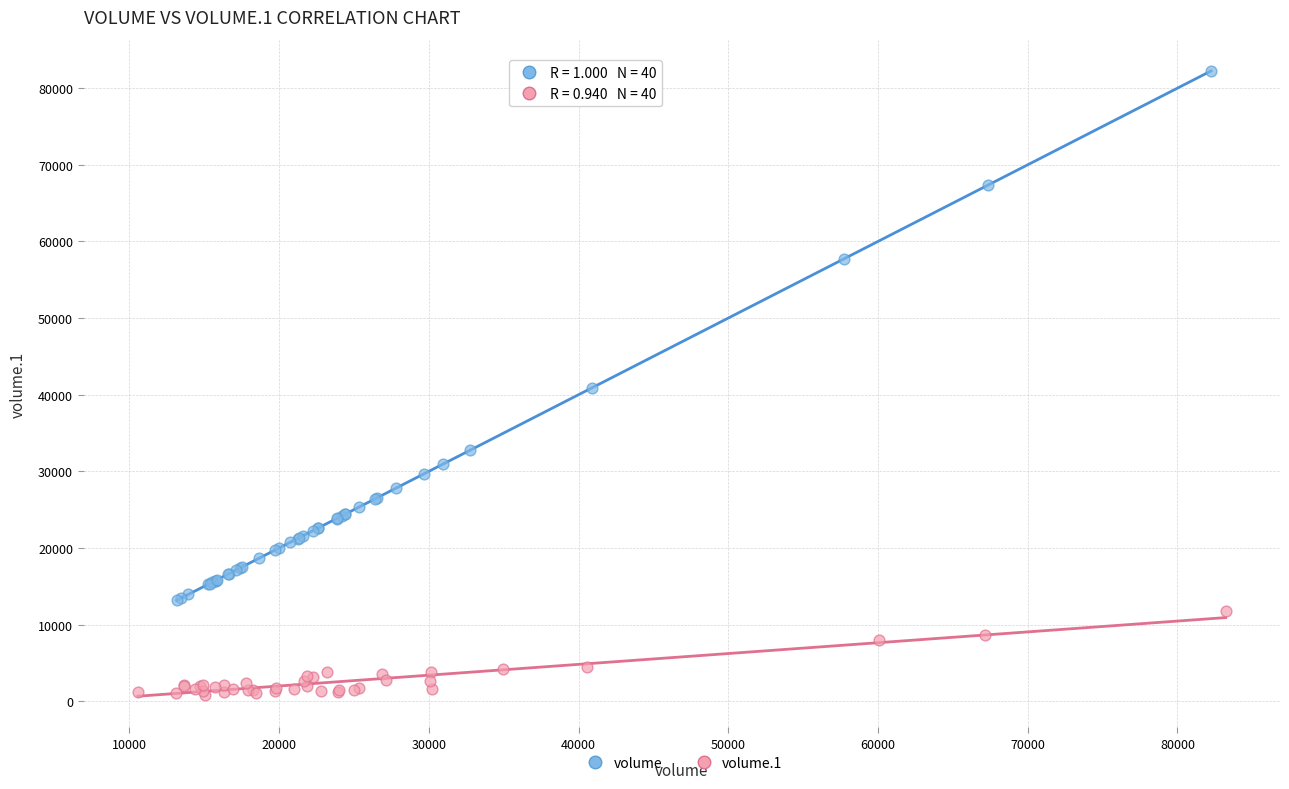

Which series reaches the minimum Y coordinate?

volume.1